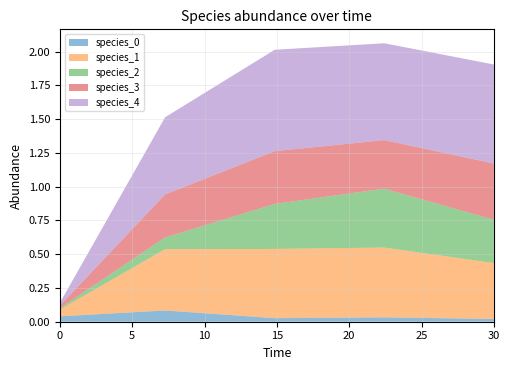

Reading left to right, list all the values displayed in this chart.

species_0: 0.0=0.0	7.272727272727273=0.1	14.84848484848485=0.0	22.424242424242426=0.0	30.0=0.0
species_1: 0.0=0.1	7.272727272727273=0.5	14.84848484848485=0.5	22.424242424242426=0.5	30.0=0.4
species_2: 0.0=0.0	7.272727272727273=0.1	14.84848484848485=0.3	22.424242424242426=0.4	30.0=0.3
species_3: 0.0=0.0	7.272727272727273=0.3	14.84848484848485=0.4	22.424242424242426=0.4	30.0=0.4
species_4: 0.0=0.0	7.272727272727273=0.6	14.84848484848485=0.8	22.424242424242426=0.7	30.0=0.7